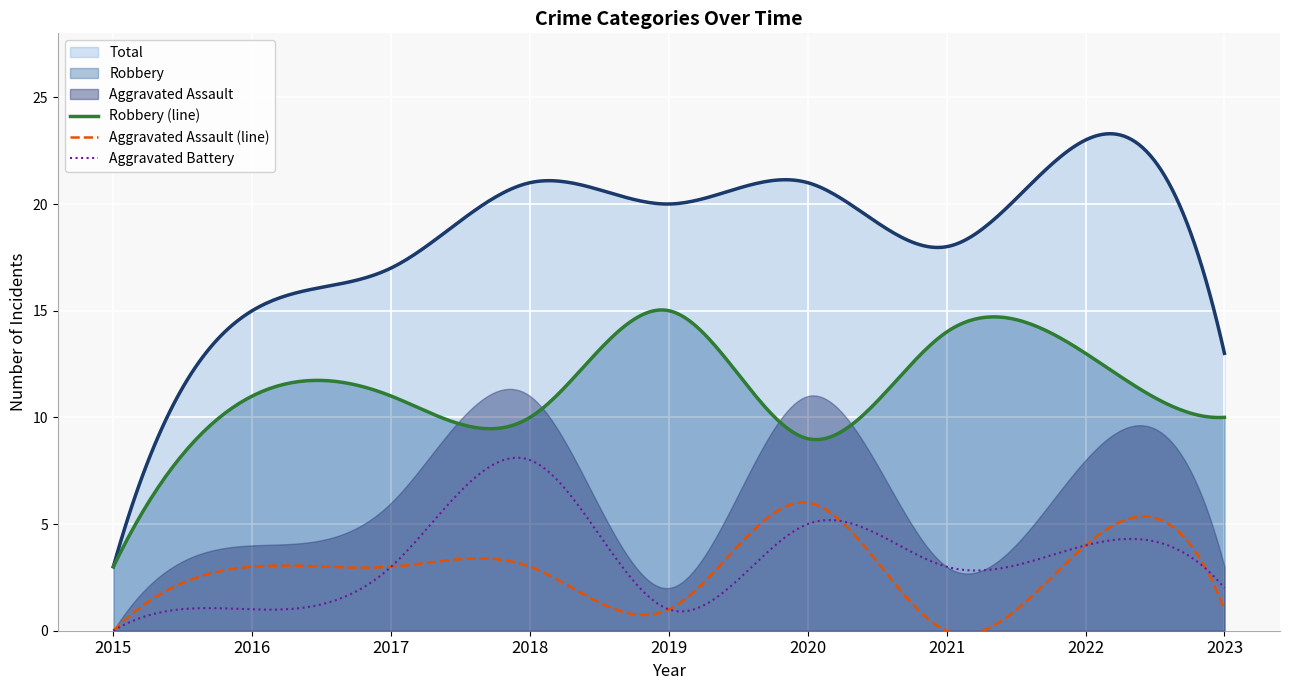

Reading left to right, transcribe all the data shown in this chart.

Aggravated Assault: 0	3	3	3	1	6	0	4	1
Aggravated Battery: 0	1	3	8	1	5	3	4	2
Criminal Sexual Assault: 0	0	0	0	2	1	1	2	0
Robbery: 3	11	11	10	15	9	14	13	10
Total: 3	15	17	21	20	21	18	23	13